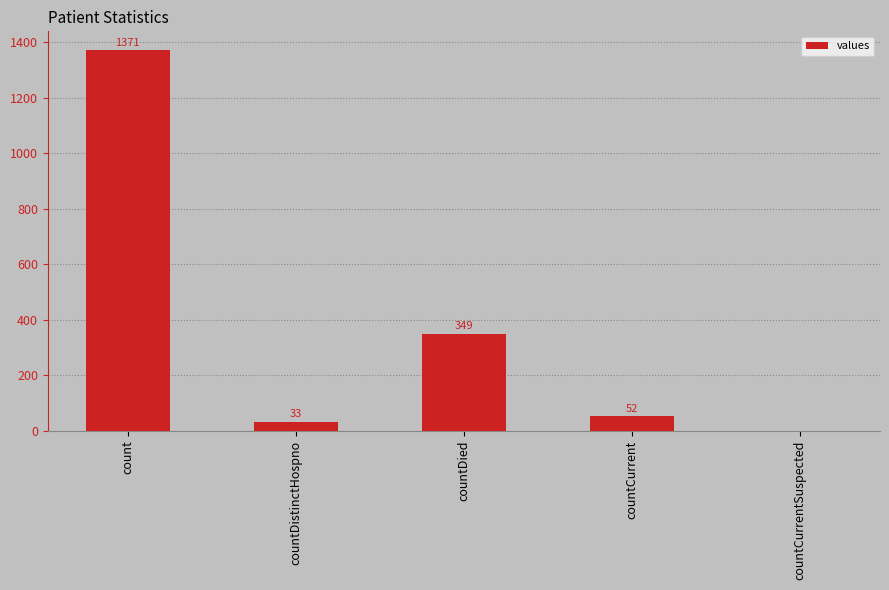

At which label does the data first exceed 52?

count